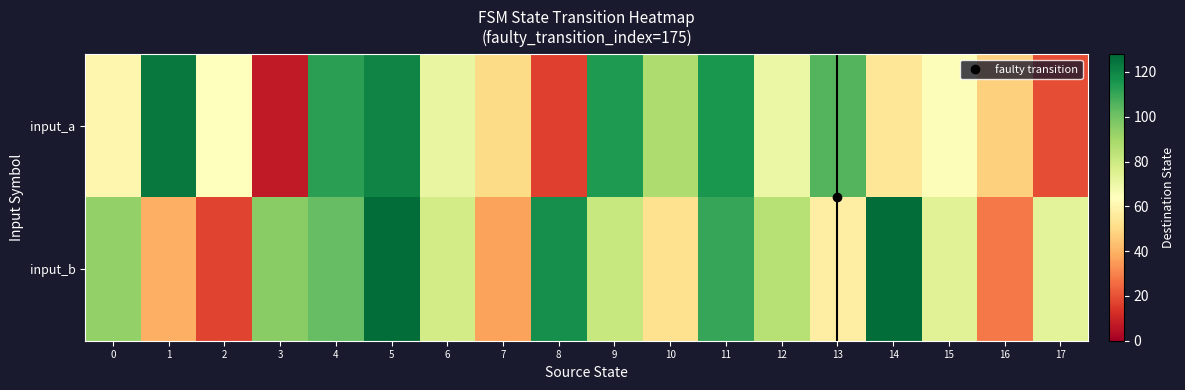

Reading left to right, extract all data points from this chart.

input_a: 0=60	1=123	2=64	3=7	4=112	5=120	6=71	7=50	8=16	9=114	10=87	11=115	12=70	13=105	14=54	15=65	16=47	17=19
input_b: 0=93	1=39	2=17	3=95	4=102	5=126	6=78	7=36	8=117	9=81	10=52	11=110	12=85	13=57	14=126	15=74	16=28	17=73